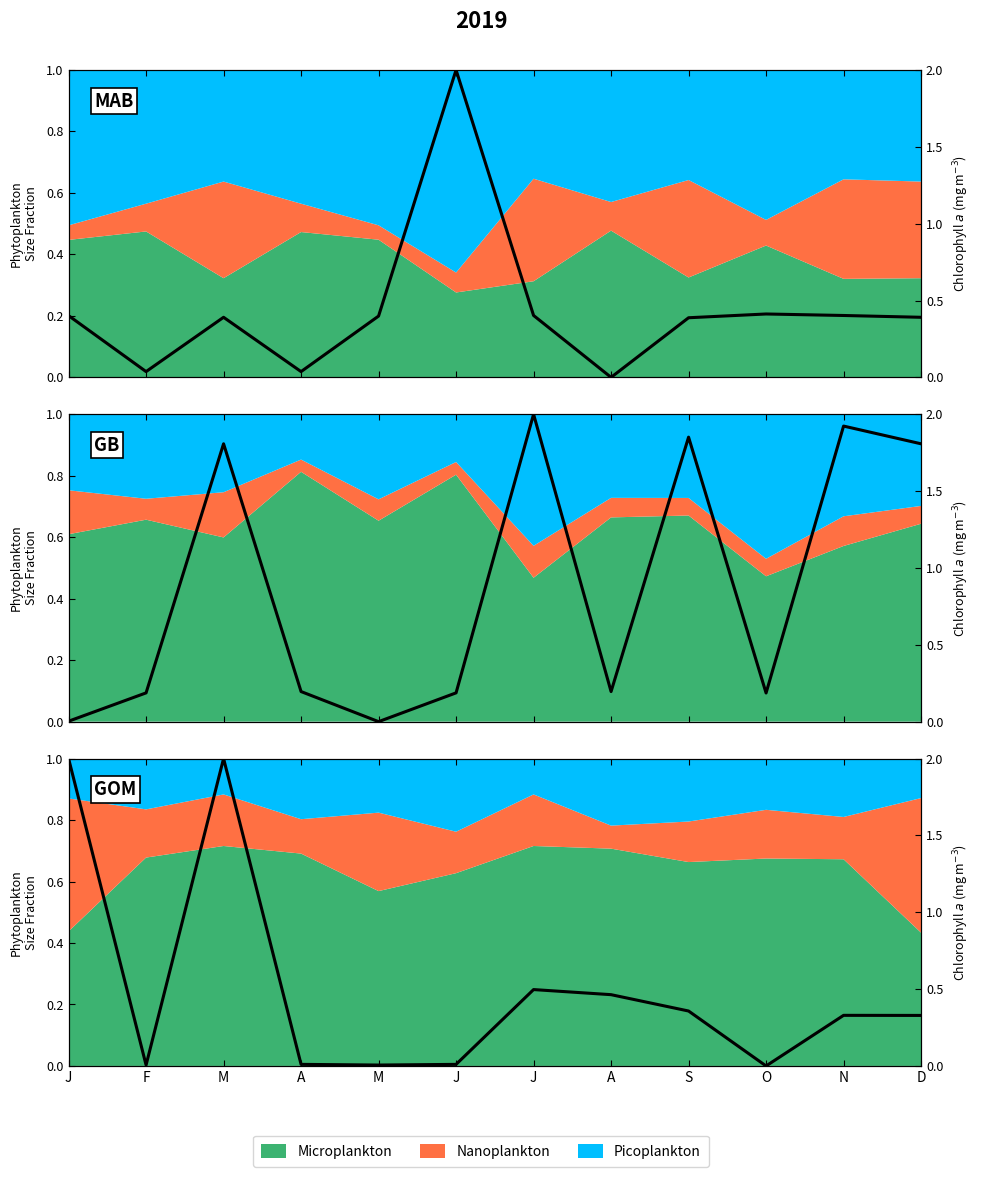

Which label corresponds to the largest value in the chart?

J